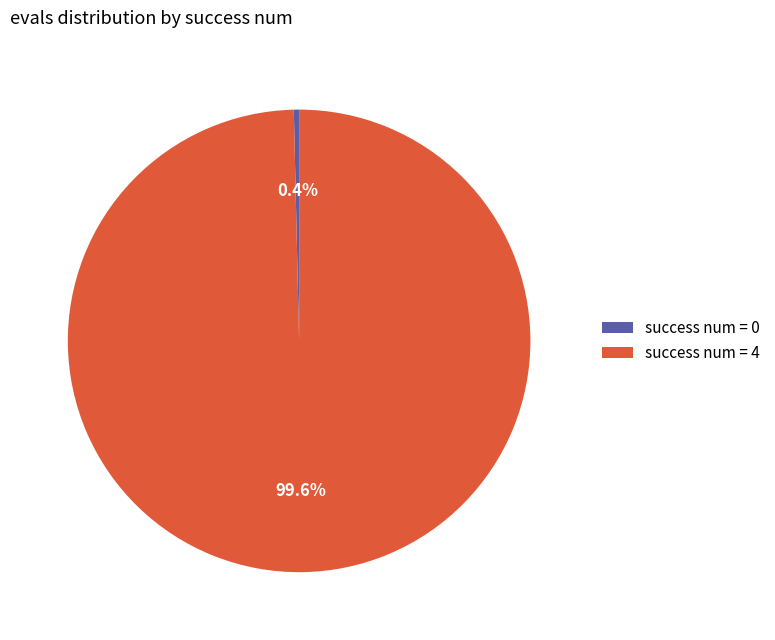

Which slice is the largest?

success num = 4